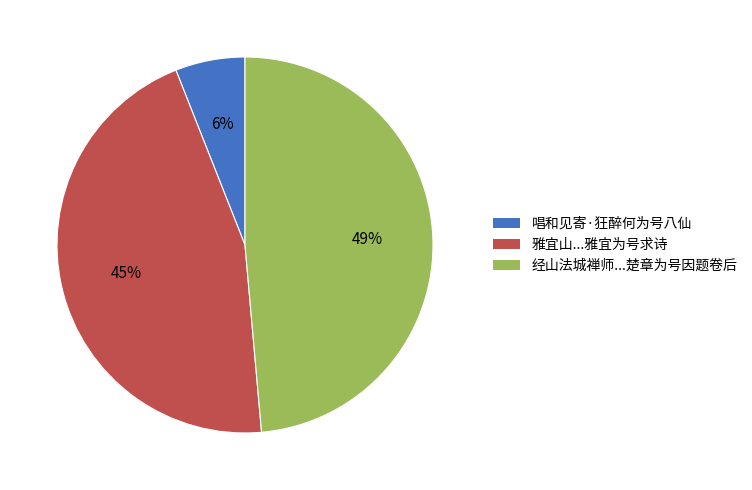

To the nearest percent, what is the average slice percentage?

33%